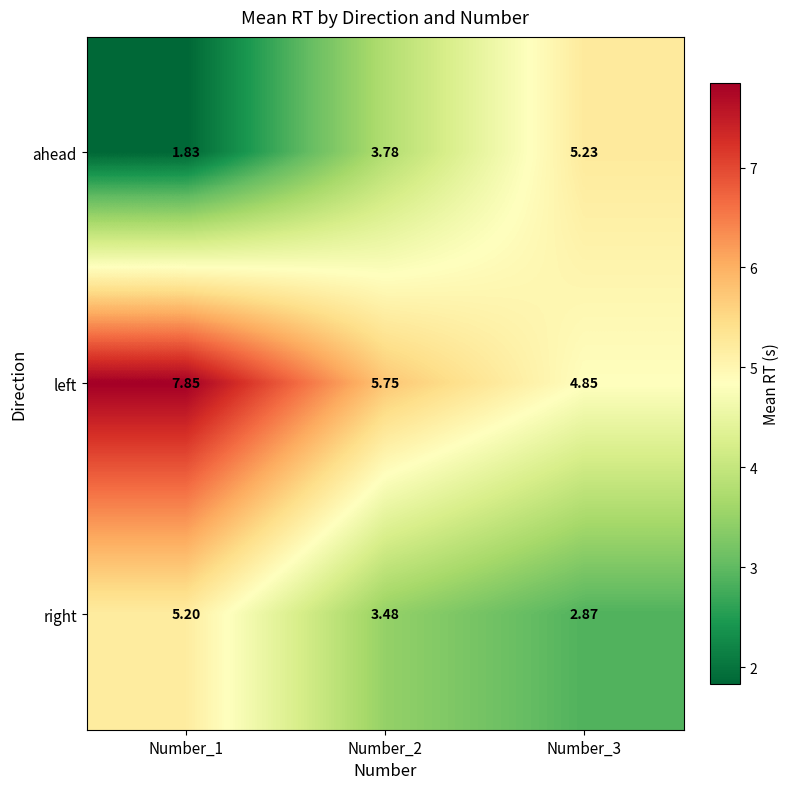

At Number_3, list the series in order from largest to smallest.

ahead, left, right